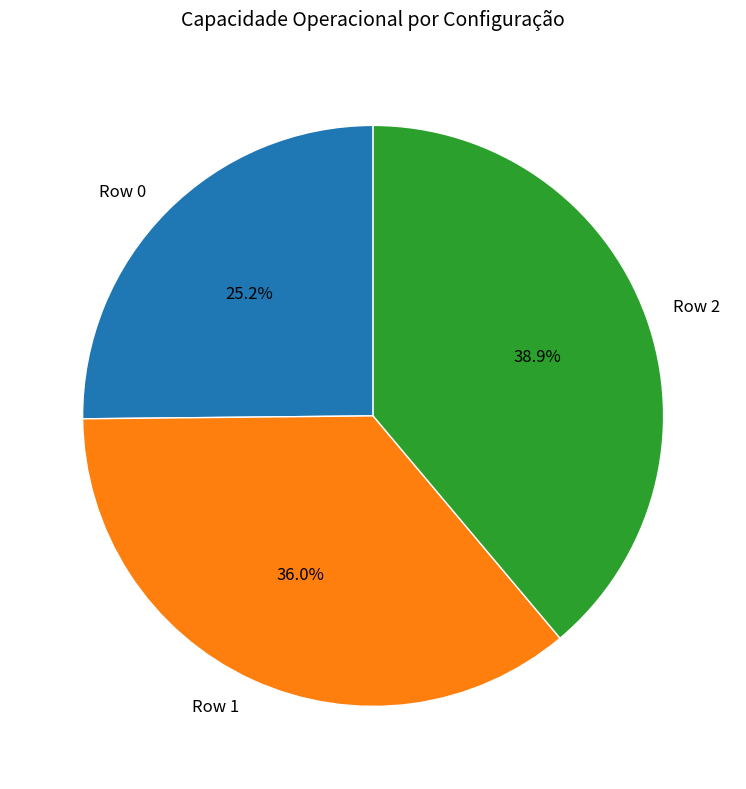

True or false: Row 1 accounts for 36% of the total.

True